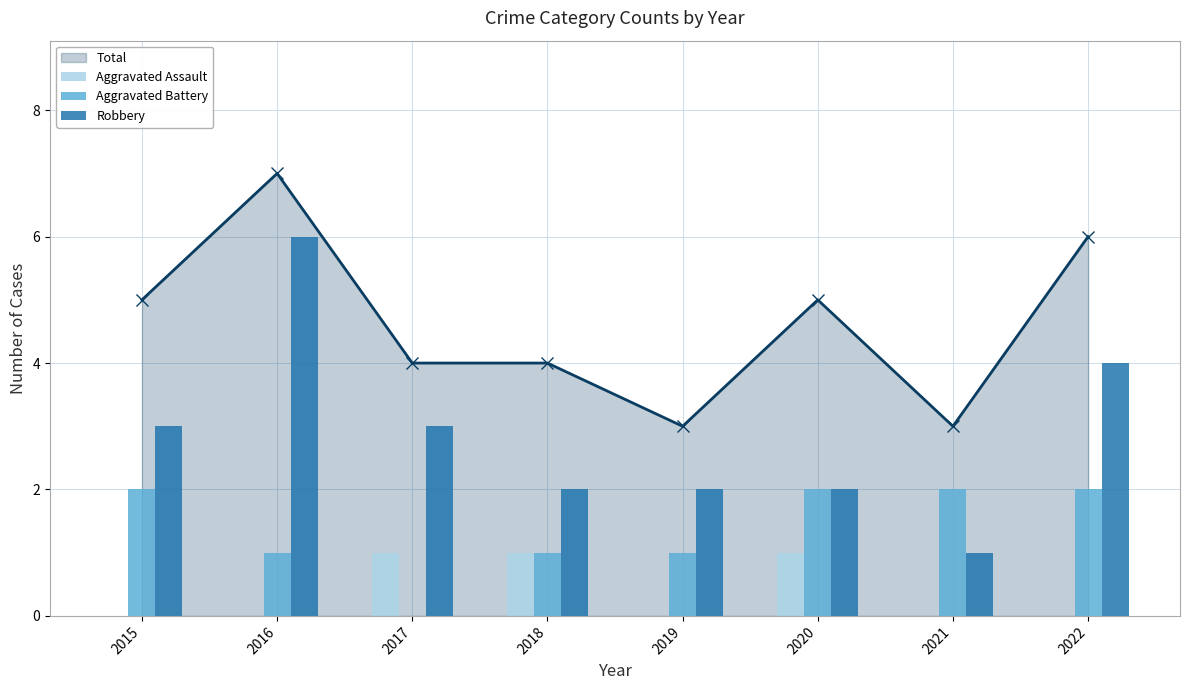

Is it true that Aggravated Battery equals 2 at 2022?

True